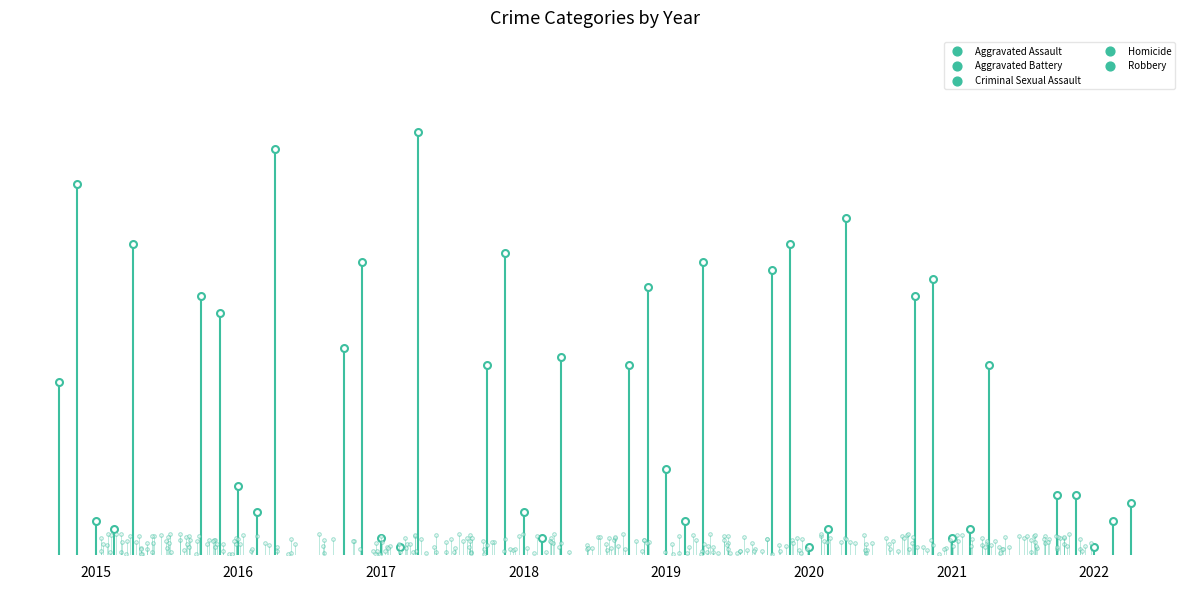

At how many categories does at least one series exceed 21?

7